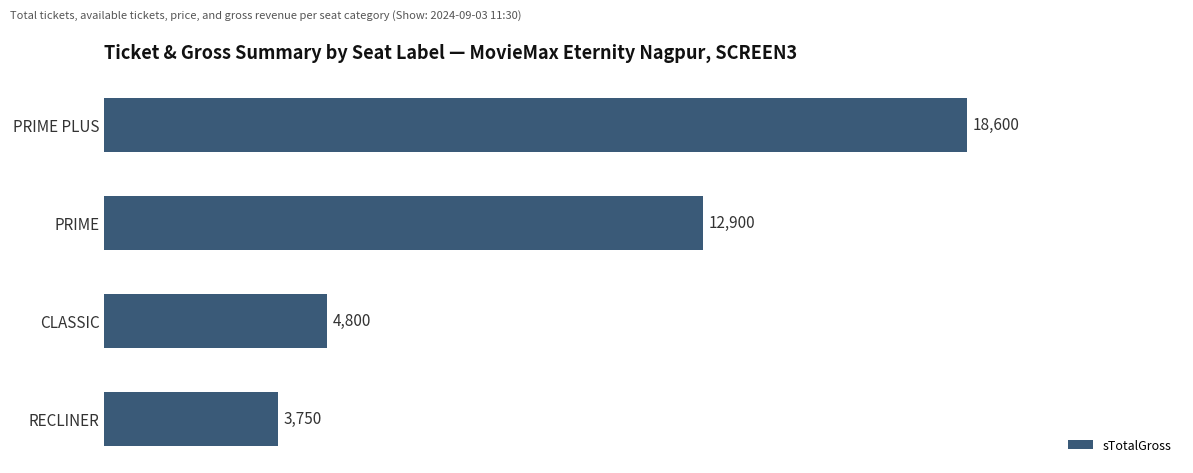

What is the label of the 4th bar from the top?

RECLINER